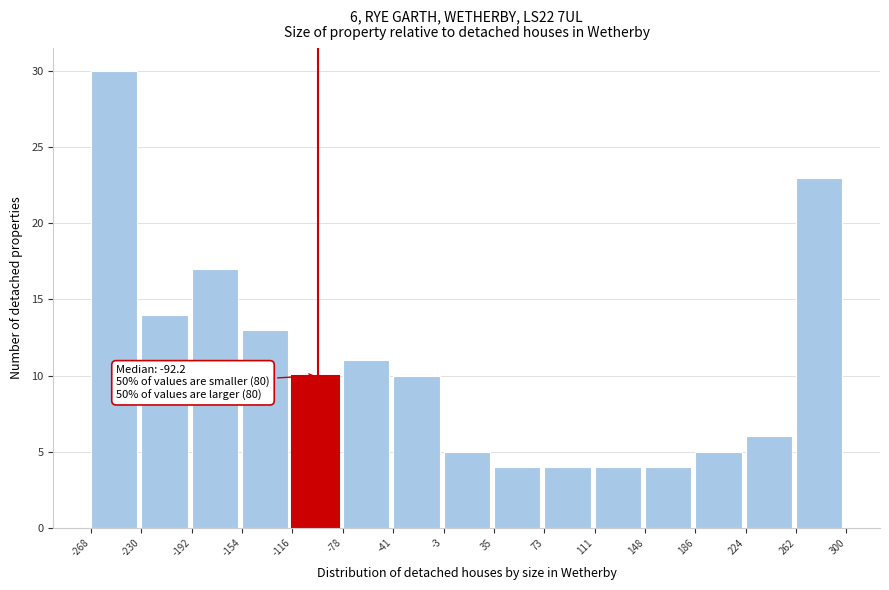

Which range on the x-axis has the tallest bar?

-268 to -230